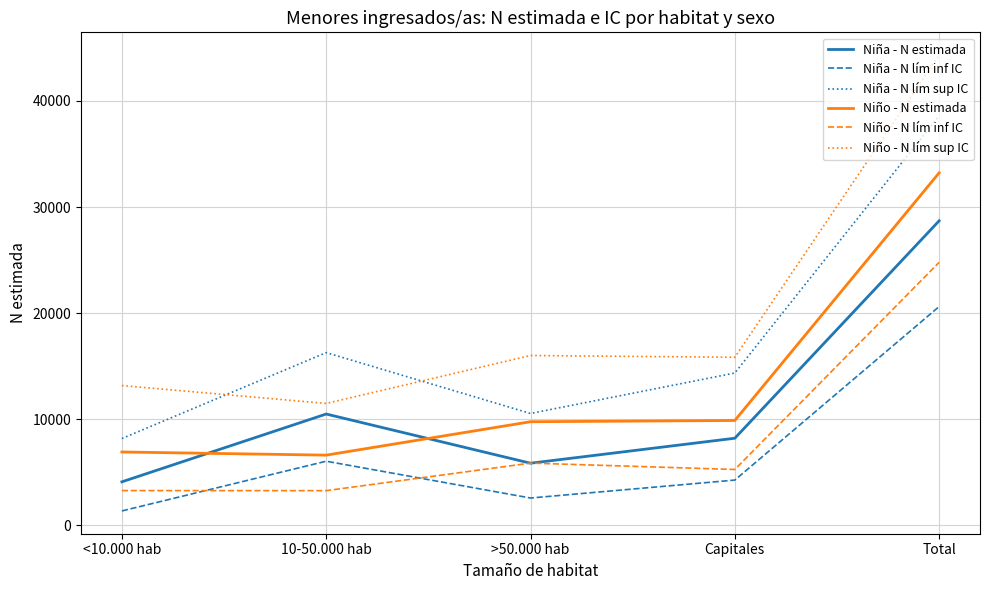

Is it true that Niño - N lím inf IC equals 8522 at Capitales?

False